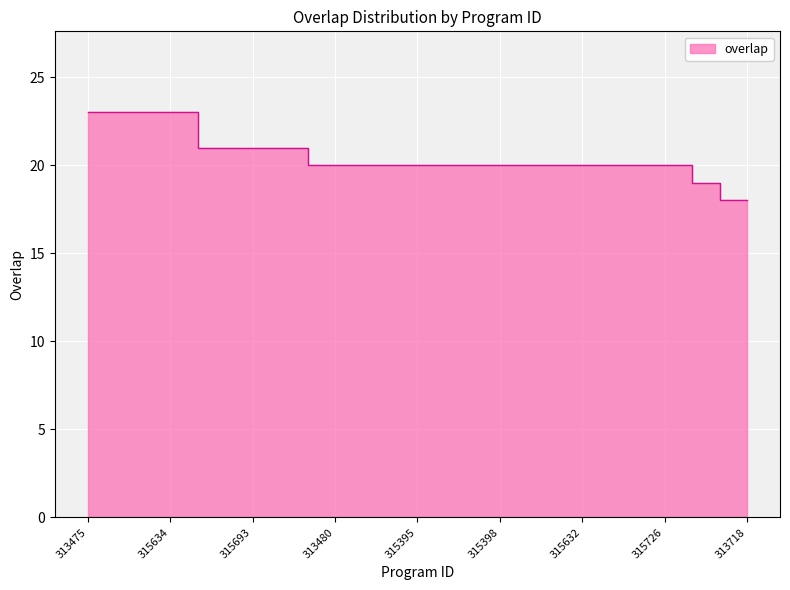

Approximately how many times larger is the value at 315726 compared to 313717?

1.0